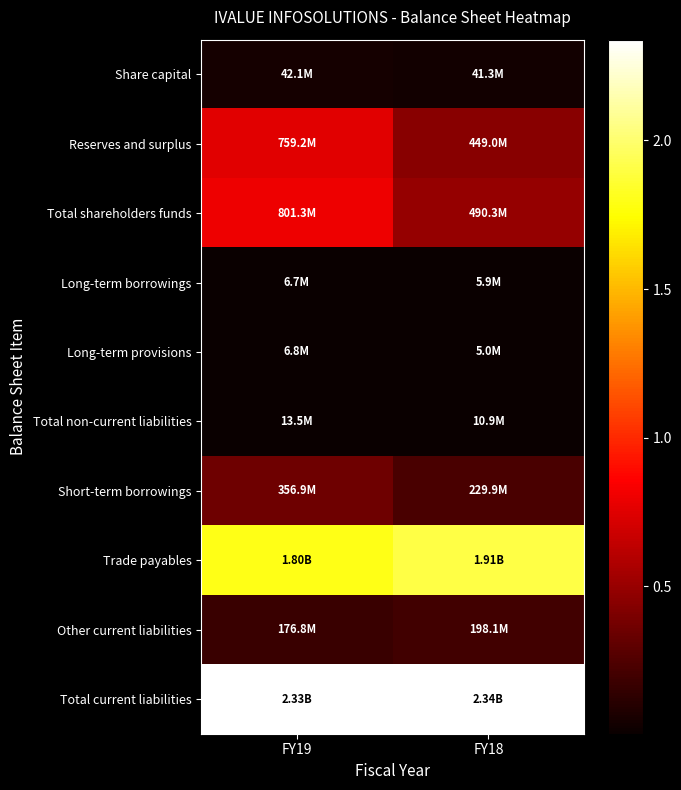

What is the minimum value shown in the chart?

4955789